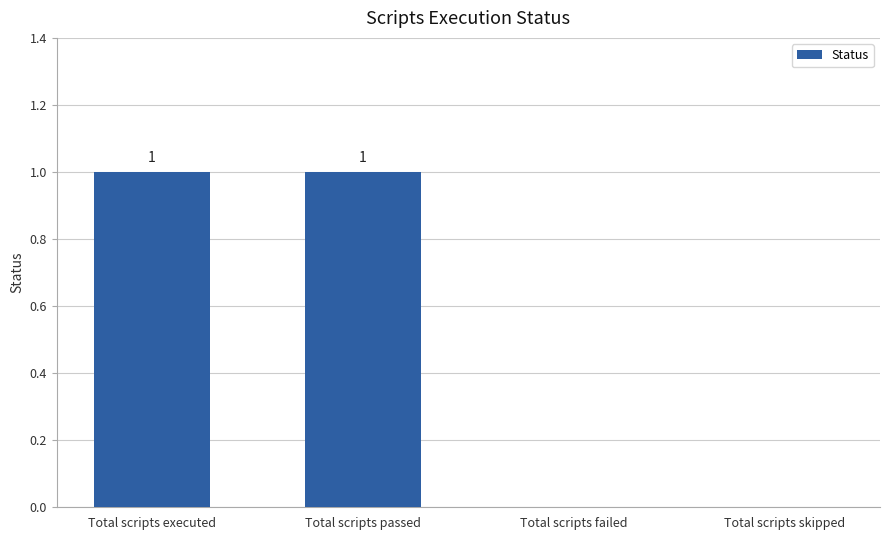

Is it true that the value at Total scripts skipped is 0?

True